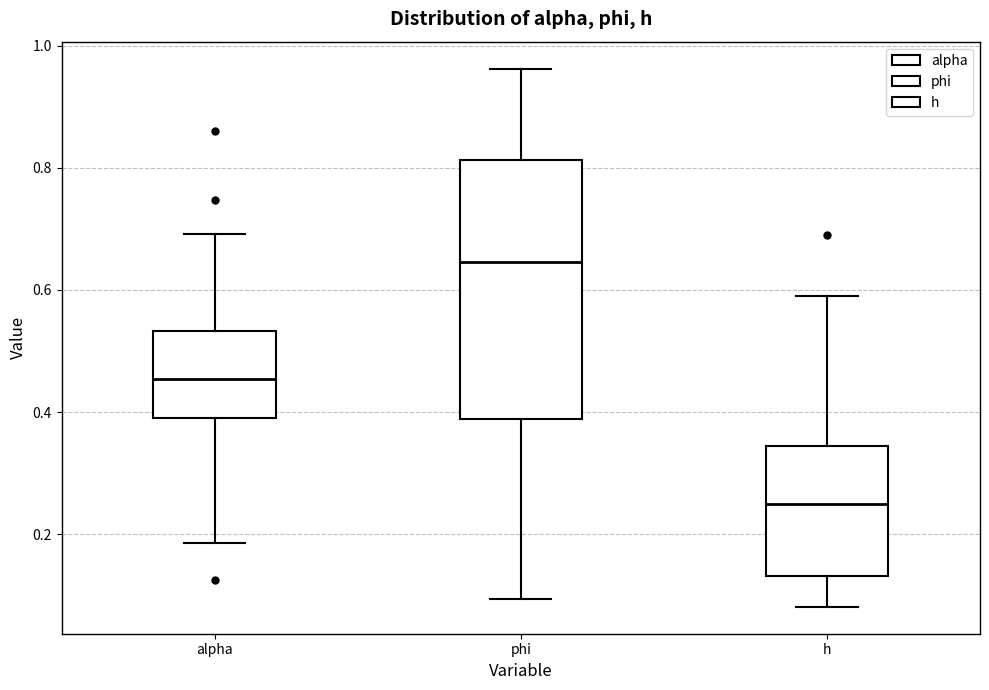

Reading left to right, transcribe this box plot: for each box, give where its median line is, the range the box spans, and where its two whiskers end, as read against the y-axis. The values are not printed on the chart, so give them approximately, as read against the axis.

alpha: median 0.46, box 0.40 to 0.54, whiskers 0.18 to 0.70
phi: median 0.64, box 0.38 to 0.82, whiskers 0.10 to 0.96
h: median 0.26, box 0.14 to 0.34, whiskers 0.08 to 0.60